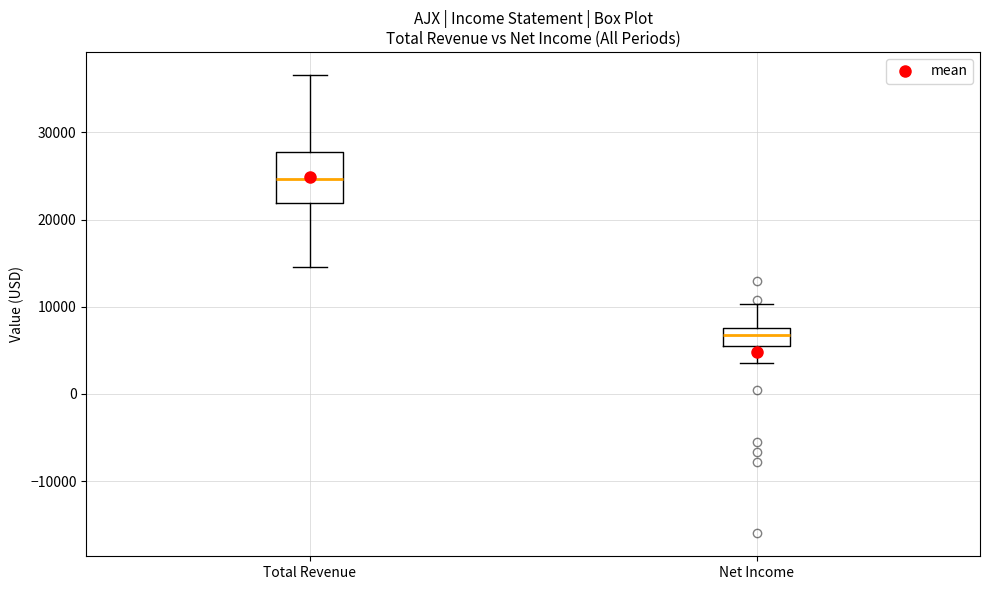

Reading left to right, transcribe this box plot: for each box, give where its median line is, the range the box spans, and where its two whiskers end, as read against the y-axis. The values are not printed on the chart, so give them approximately, as read against the axis.

Total Revenue: median 25000, box 22000 to 28000, whiskers 15000 to 37000
Net Income: median 7000, box 6000 to 8000, whiskers 4000 to 10000